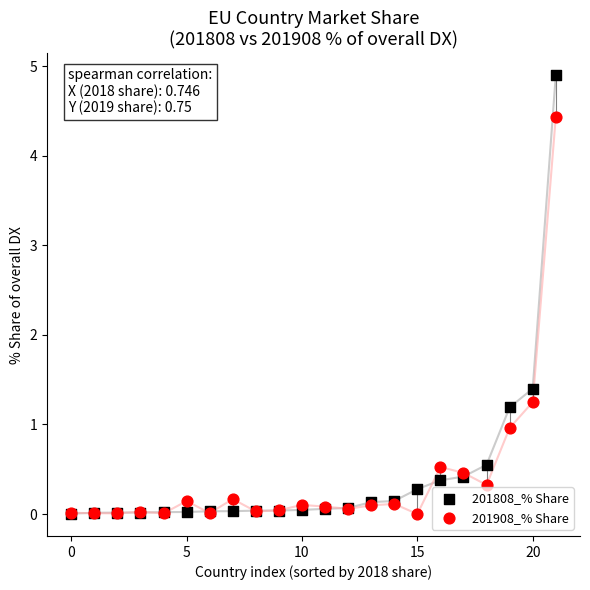

In the 201808_% Share series, what Y value is closest to 2?

1.4